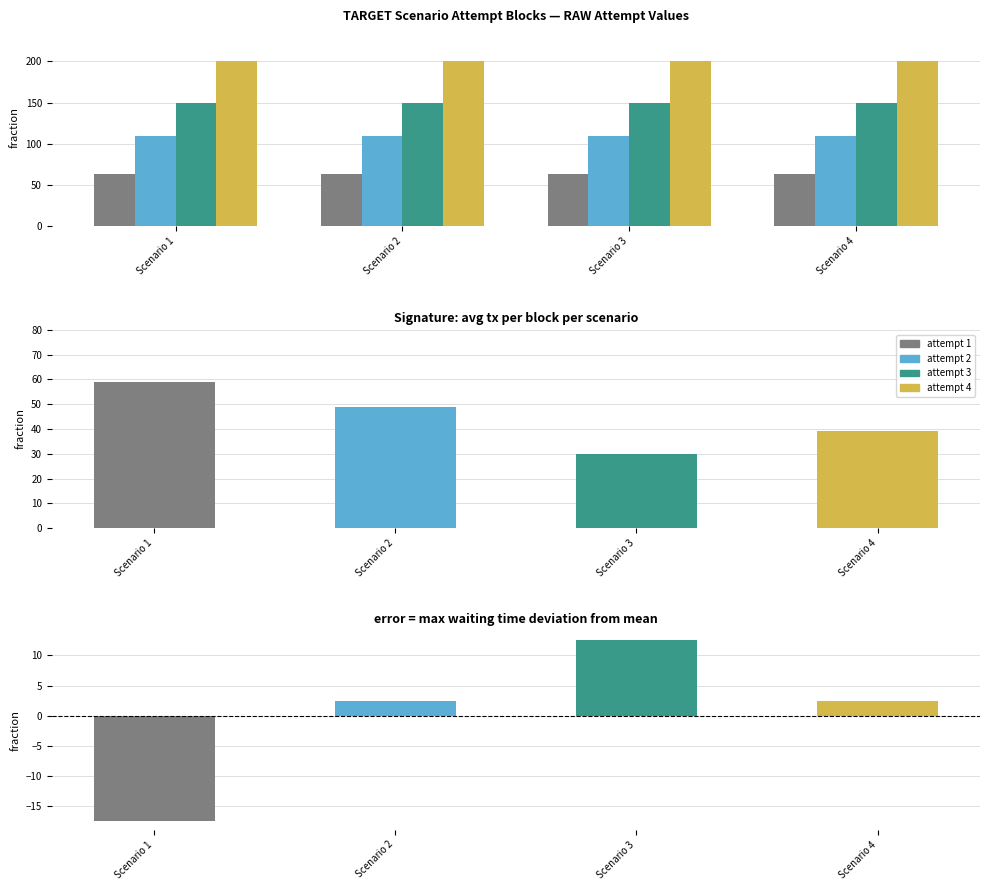

How many values in max waiting time deviation are above zero?

3